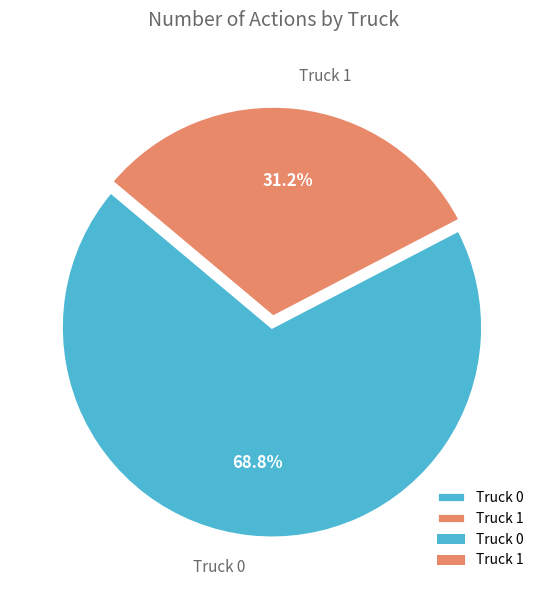

Which has a higher value, Truck 0 or Truck 1?

Truck 0